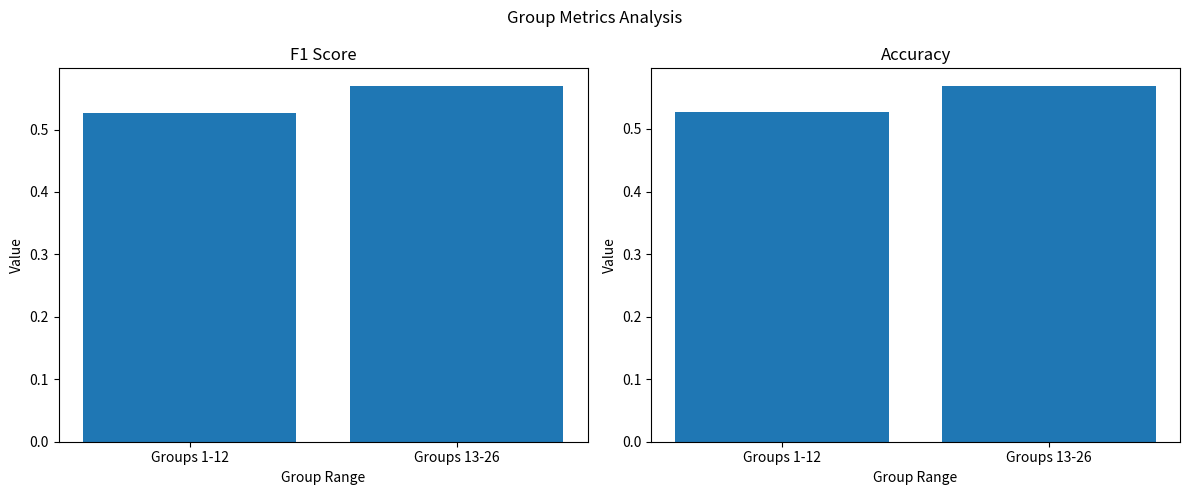

What is the sum of all accuracy values?

1.1